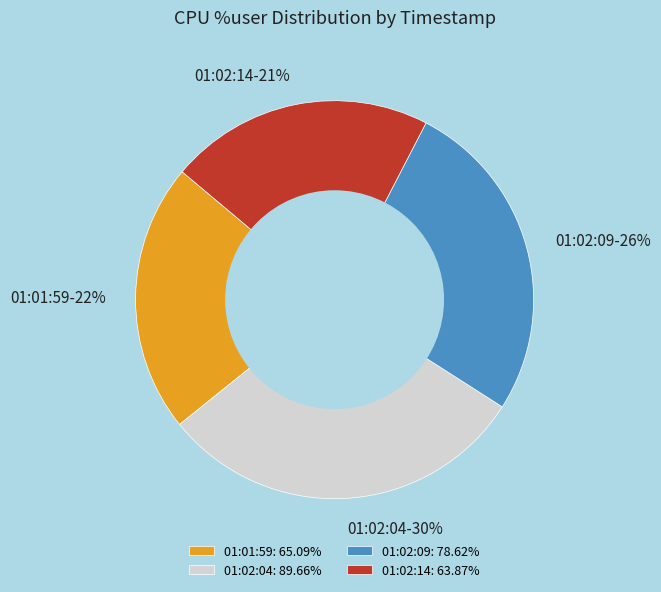

To the nearest percent, what portion does 01:02:09 represent?

26%